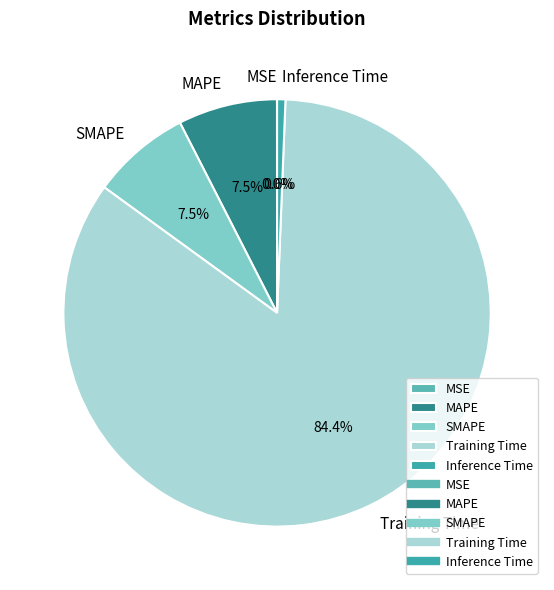

Between Inference Time and SMAPE, which is larger?

SMAPE